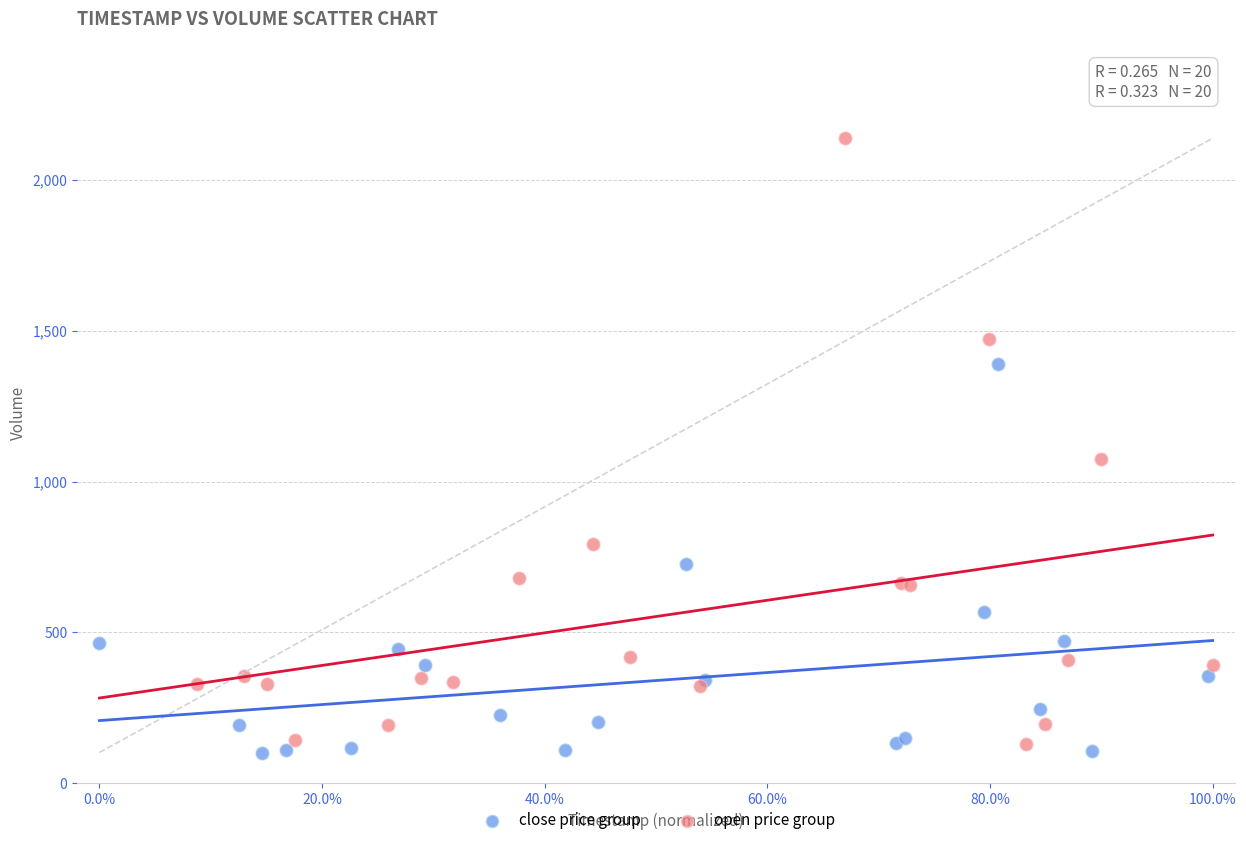

Which series reaches the maximum Y coordinate?

open price group